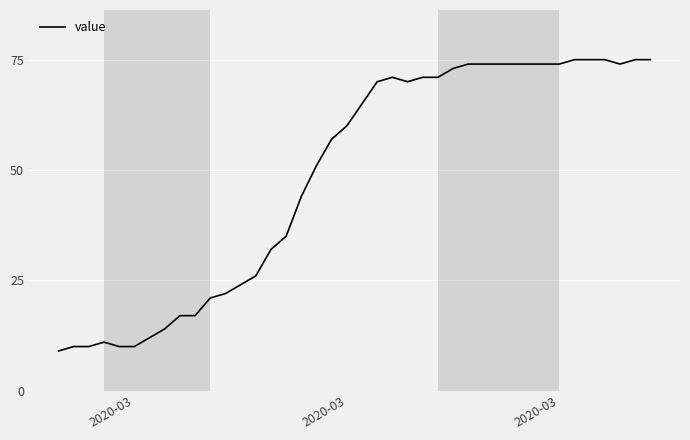

What is the maximum value shown in the chart?

75